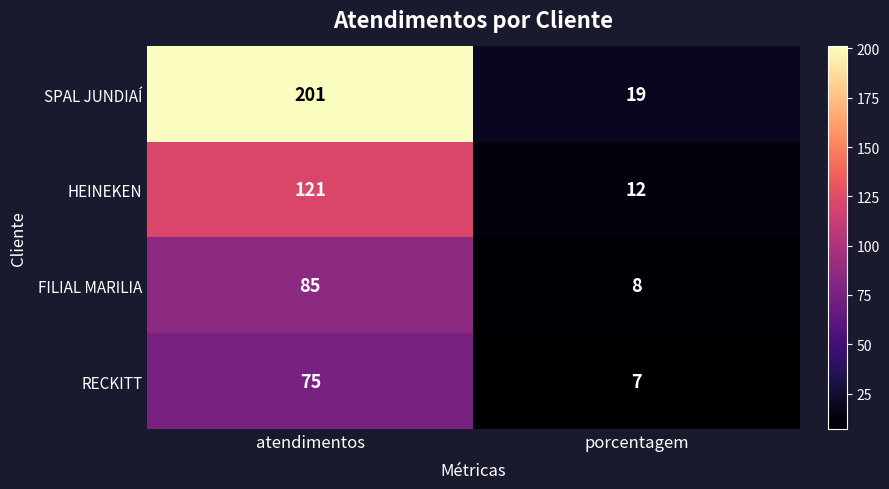

Reading left to right, transcribe all the data shown in this chart.

SPAL JUNDIAÍ: 201	19
HEINEKEN: 121	12
FILIAL MARILIA: 85	8
RECKITT: 75	7